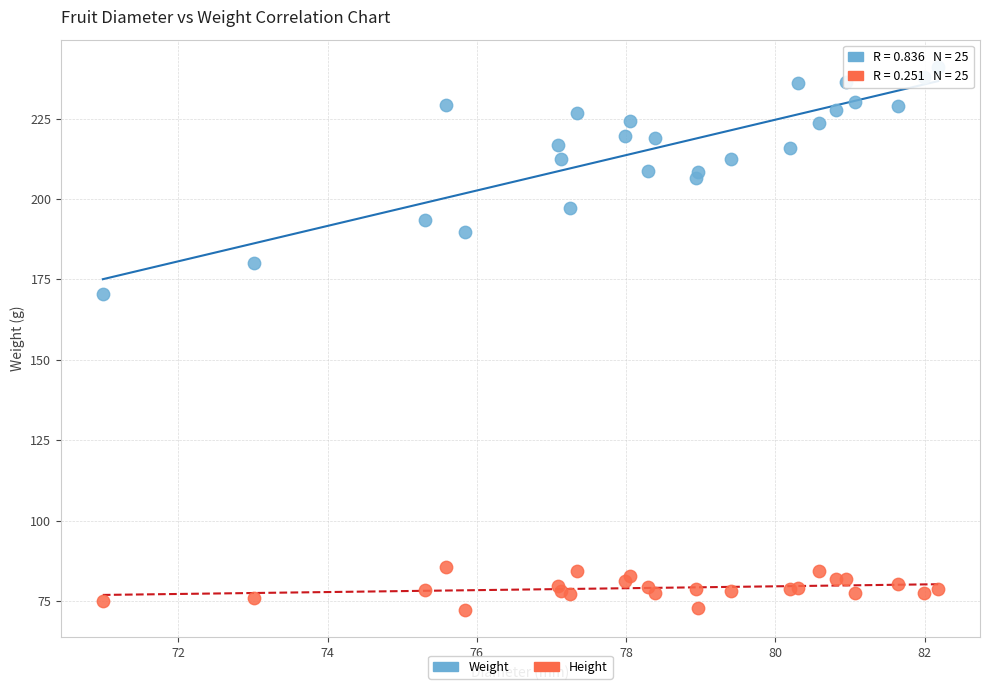

Across all series, what Y value is closest to 156?

170.5